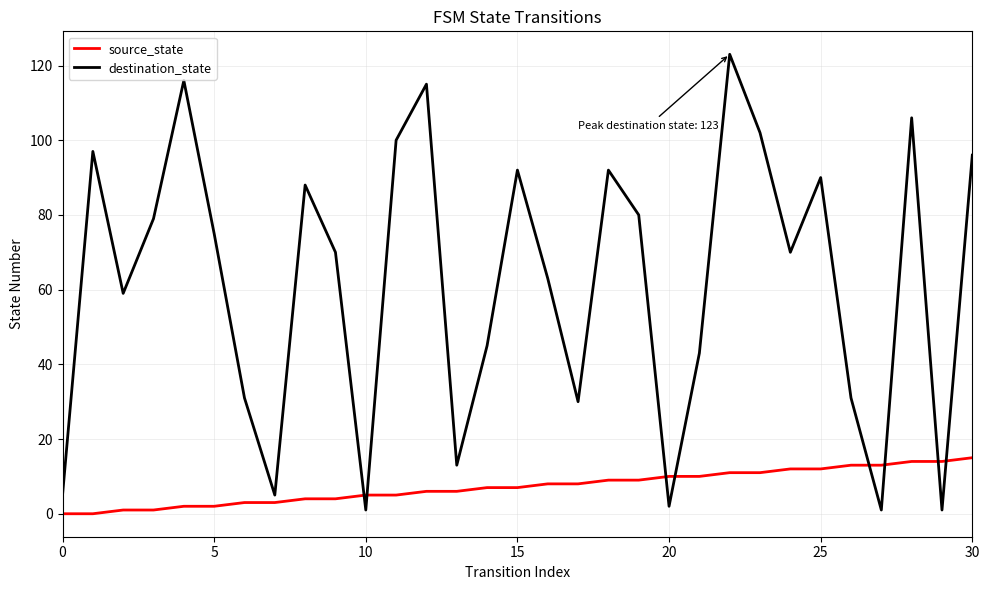

How many times do source_state and destination_state cross each other?

8